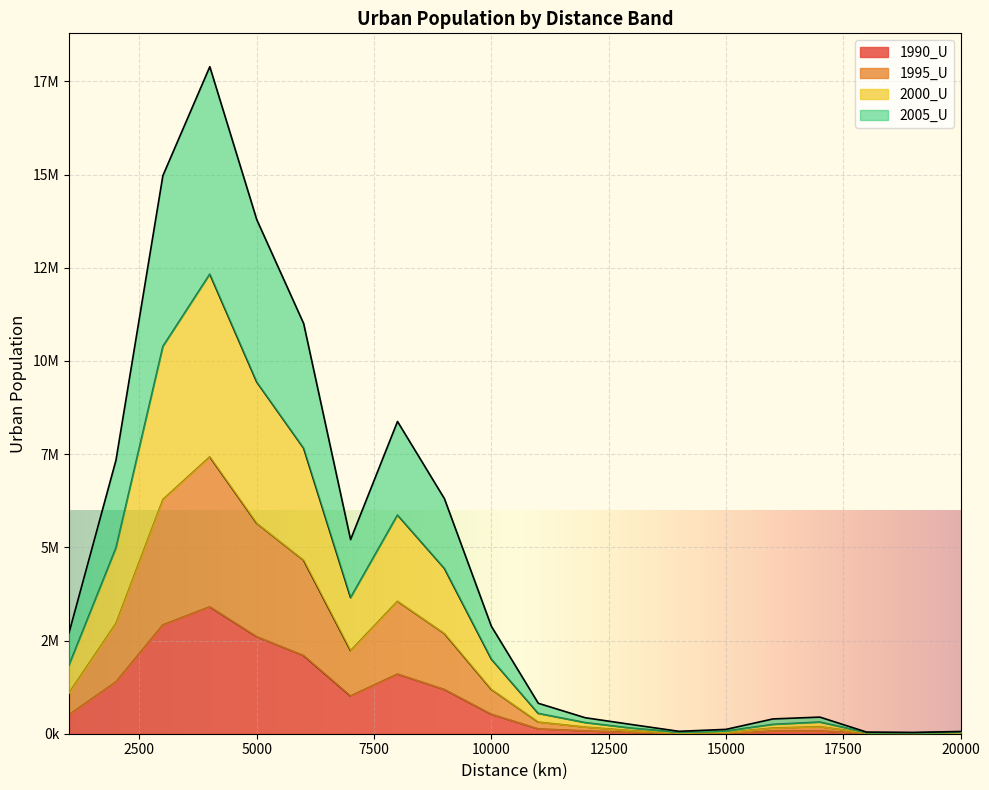

True or false: 1990_U and 1995_U cross at least once.

False